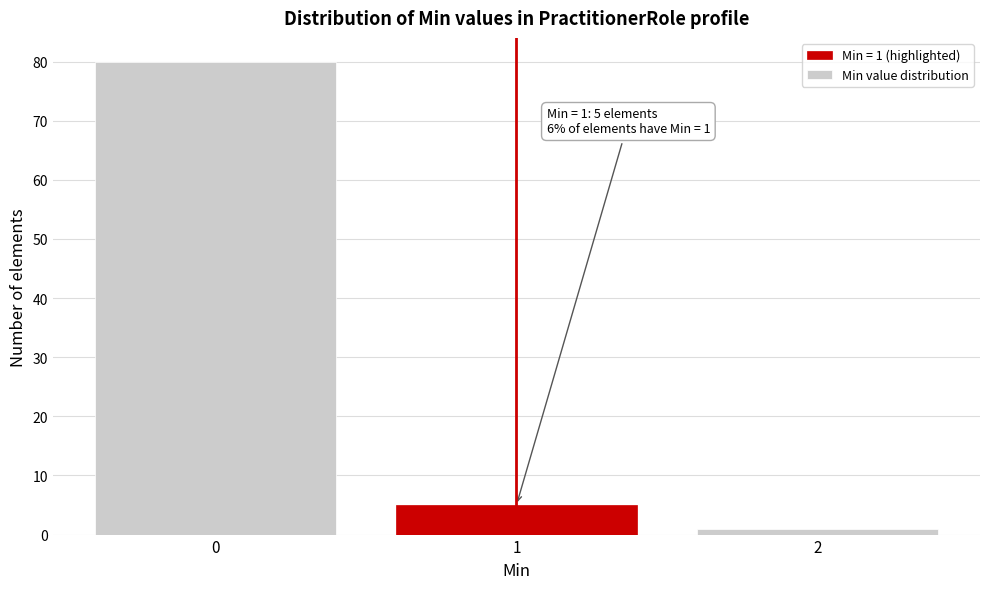

Reading right to left, transcribe all the data shown in this chart.

2=1	1=5	0=80